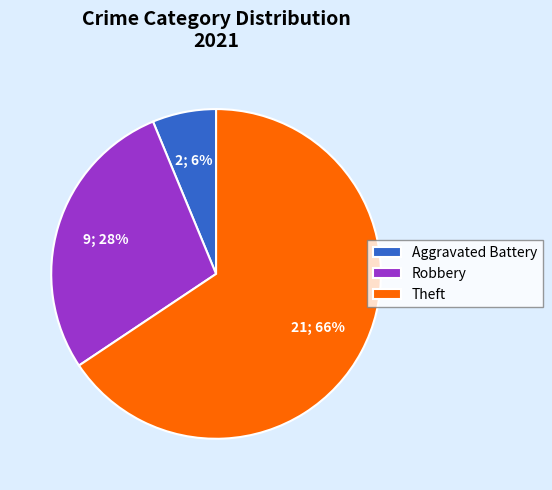

Count the number of slices in the pie.

3